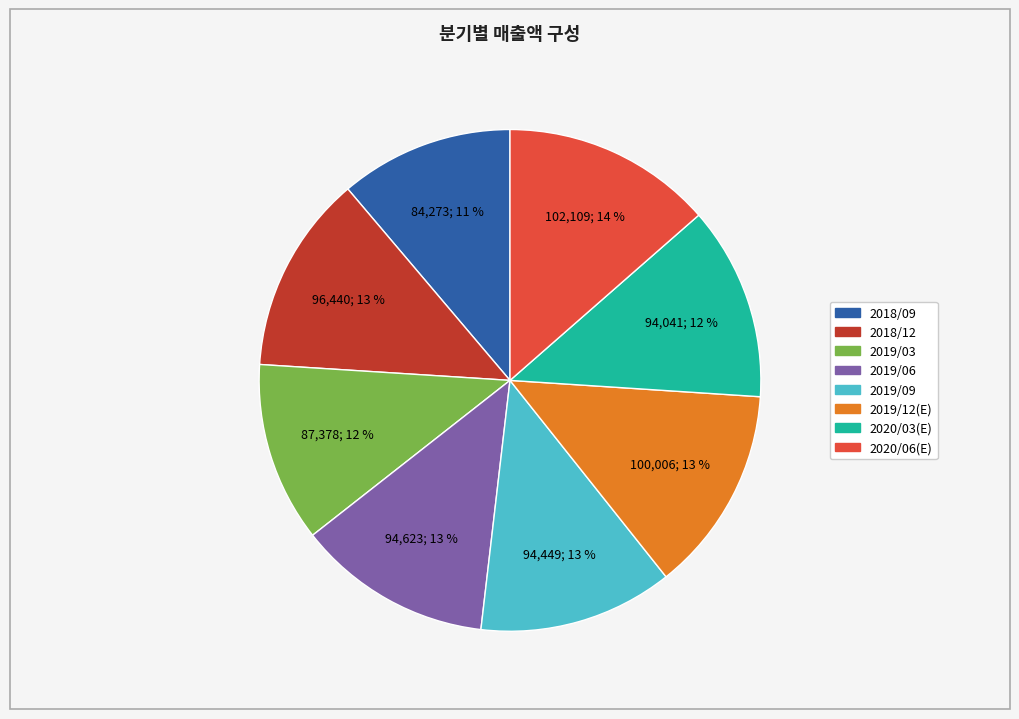

To the nearest percent, what is the combined percentage of 2019/12(E) and 2020/06(E)?

27%